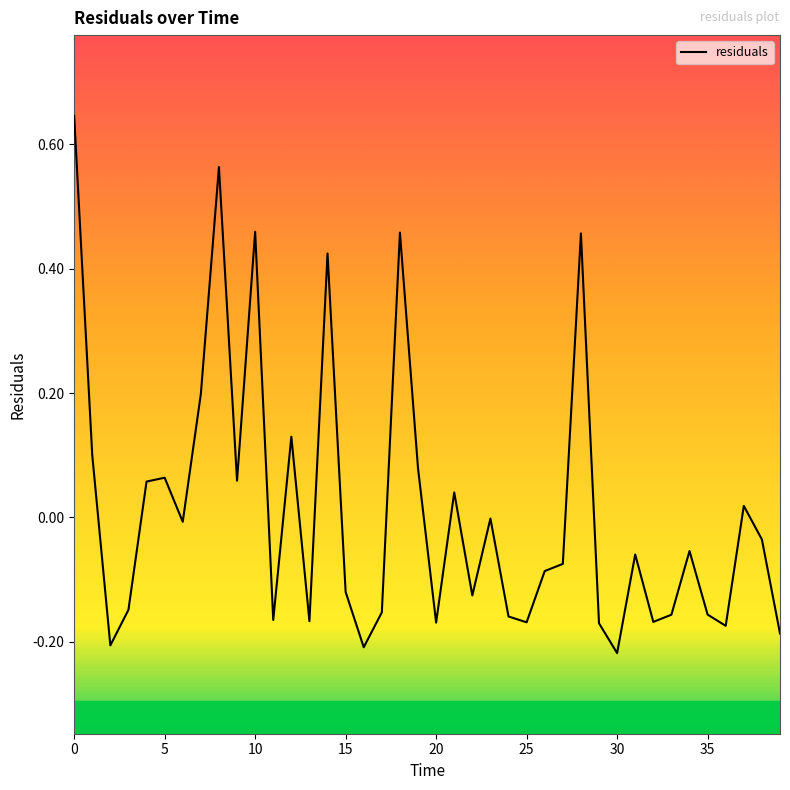

The value at 0 is 1.1. True or false?

False